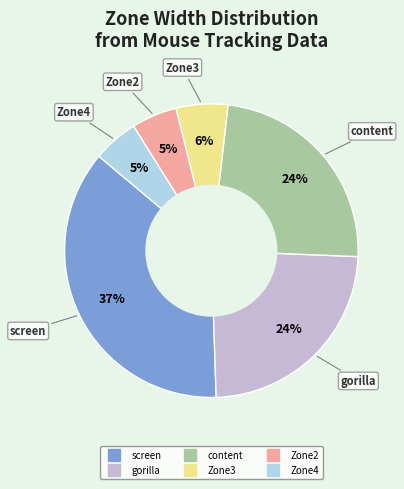

To the nearest percent, what portion does Zone3 represent?

6%